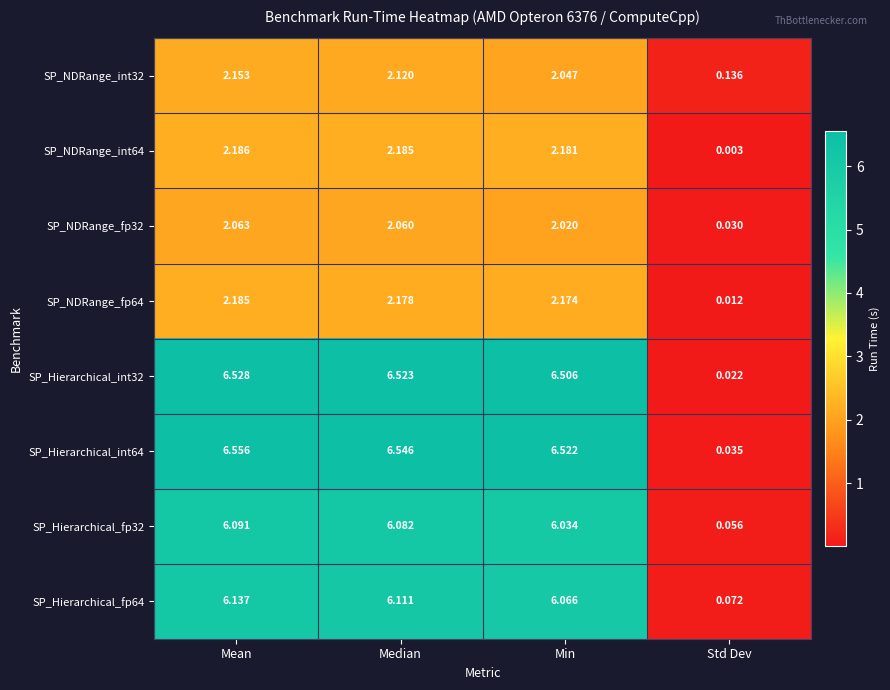

Which series has the widest spread of values?

SP_Hierarchical_int64